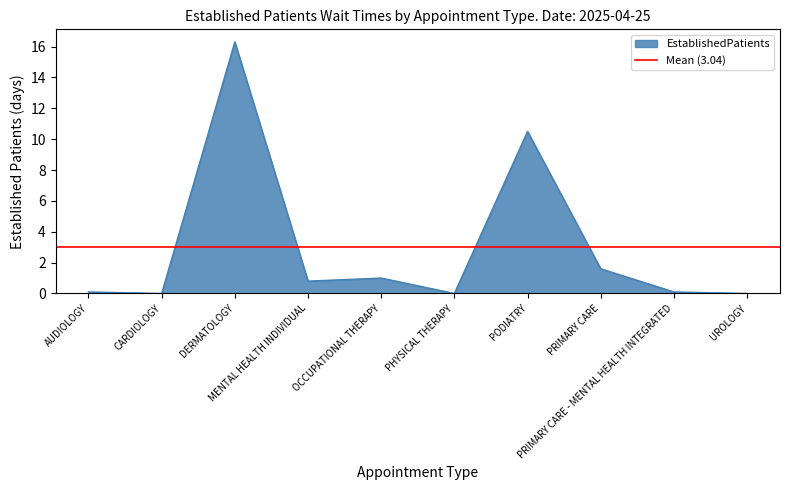

Between PRIMARY CARE and DERMATOLOGY, which is larger?

DERMATOLOGY